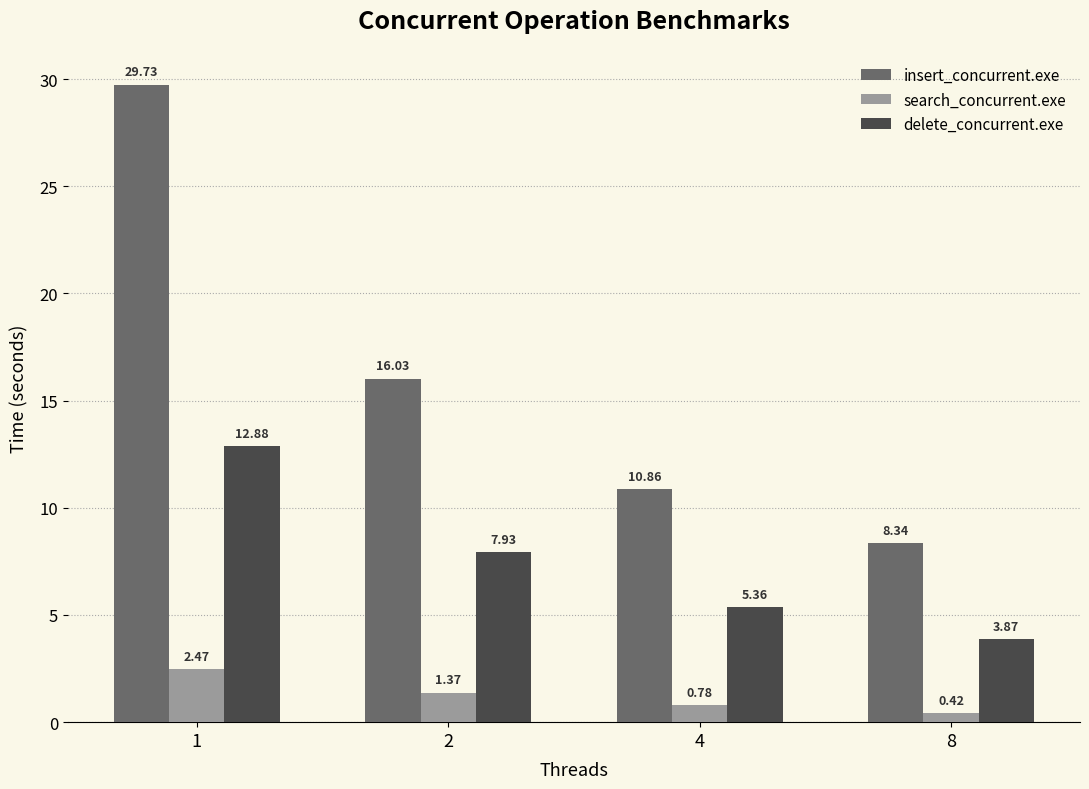

What is the total value across all series at 8?

12.6